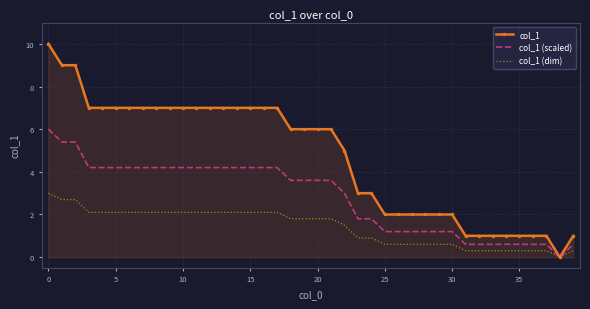

What is the highest value of the col_1 (dim) series?

3.0